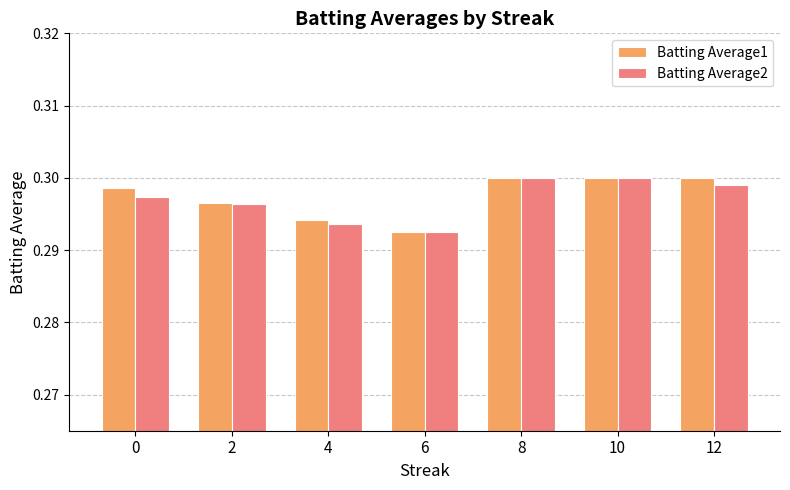

True or false: Batting Average2 has a value of 0.3 at 12.

True